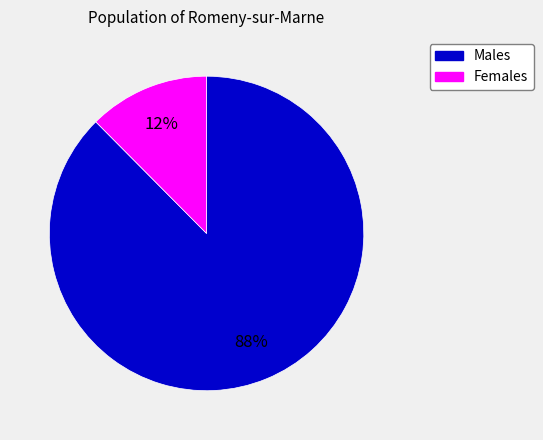

Is there any slice that represents more than half of the pie?

Yes